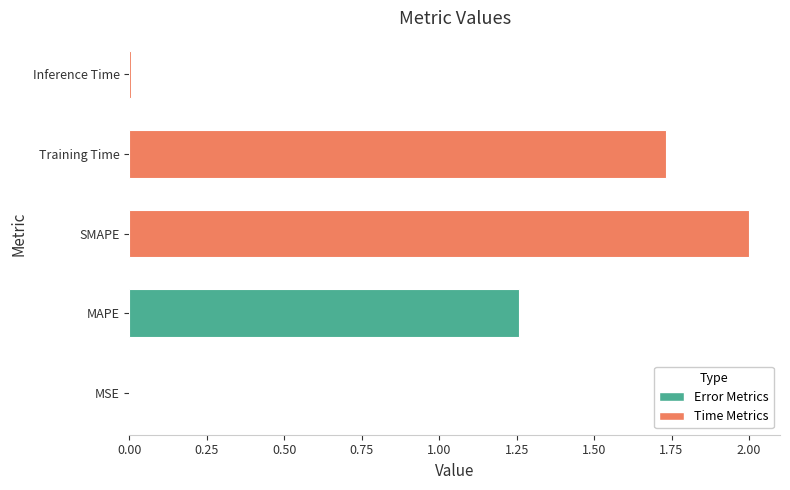

Which category has the highest value across all series?

SMAPE